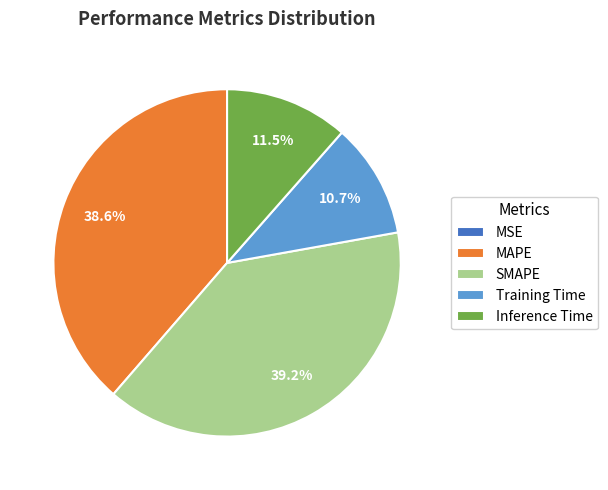

Is there a majority slice in this chart?

No